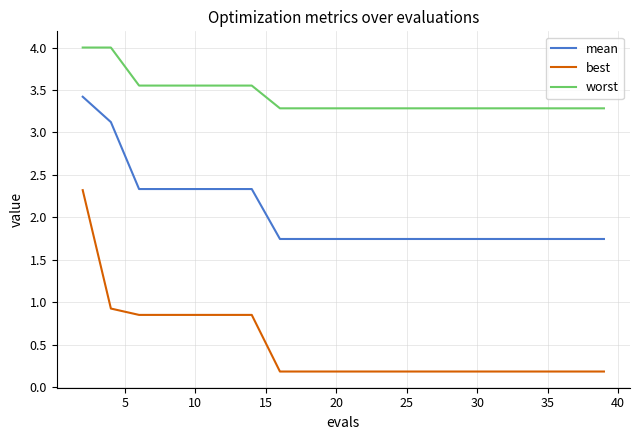

True or false: best and mean cross at least once.

False